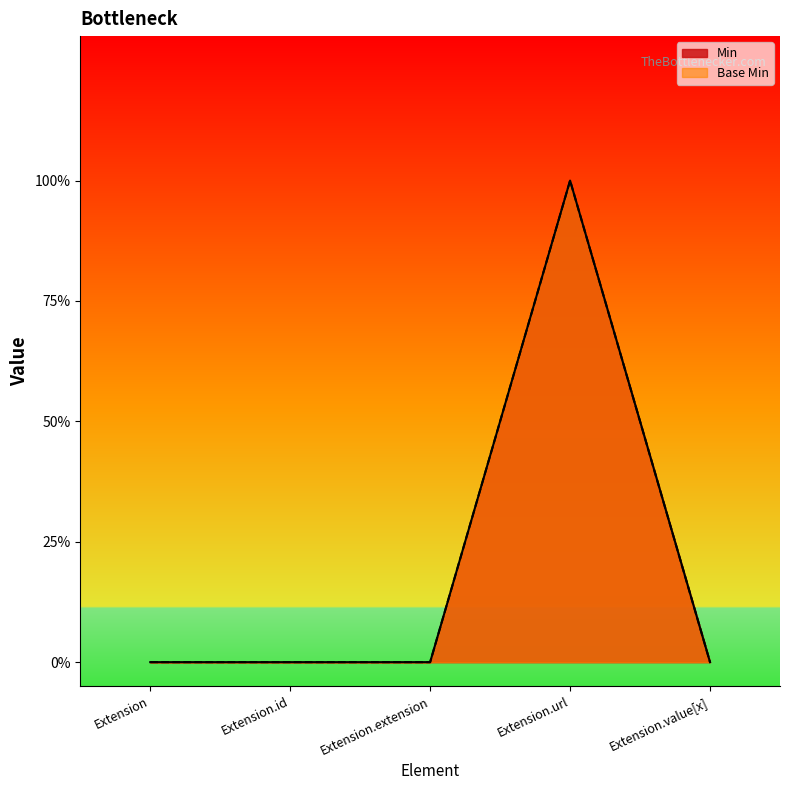

True or false: Min and Base Min cross at least once.

False